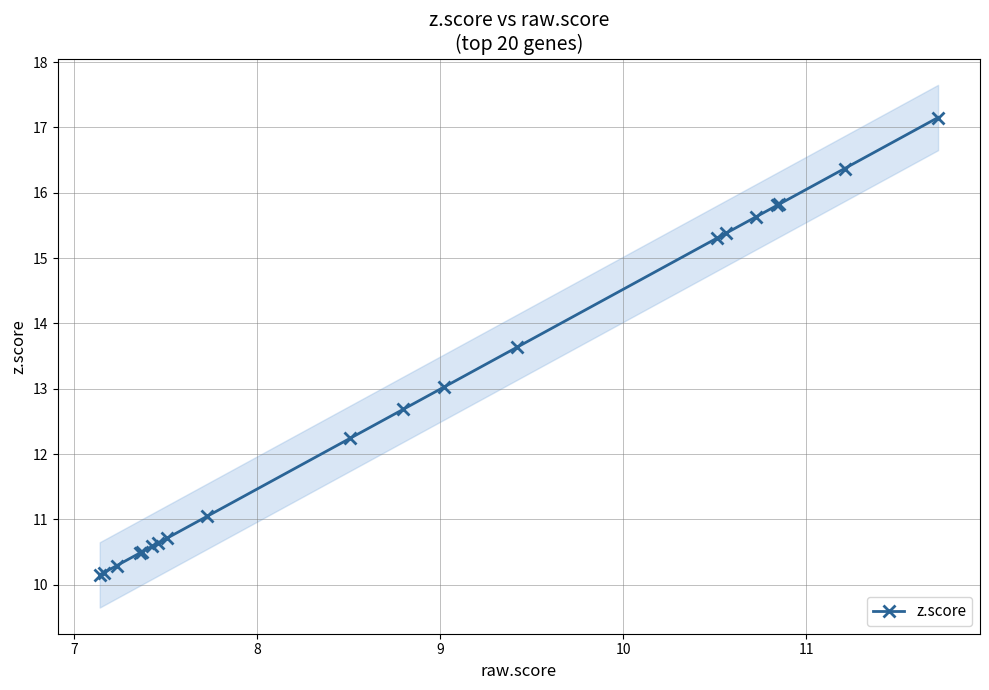

What is the greatest value displayed?

17.2